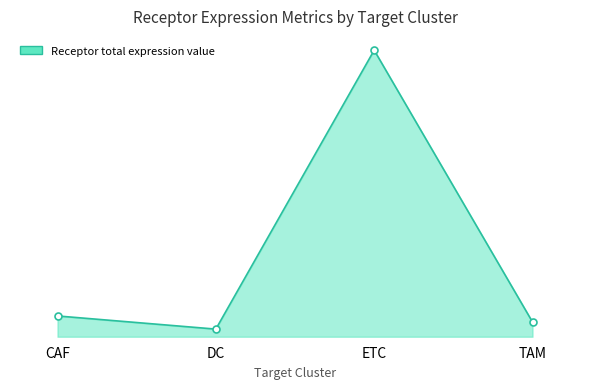

What is the label of the 4th point from the right?

CAF